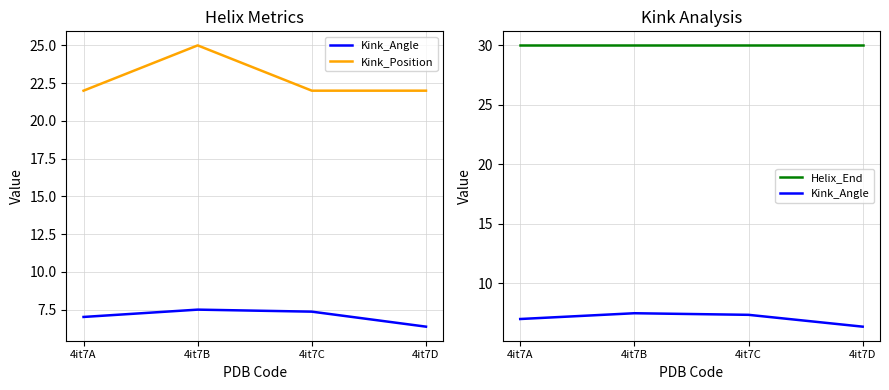

What is the smallest value displayed?

6.4